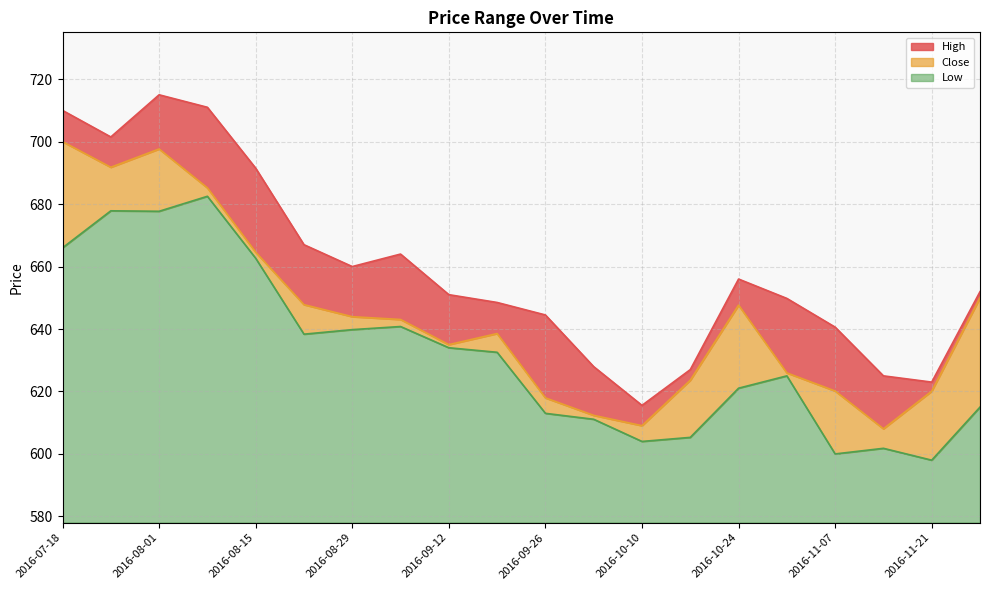

What is the difference between the Close values at 2016-09-19 and 2016-11-07?

18.4